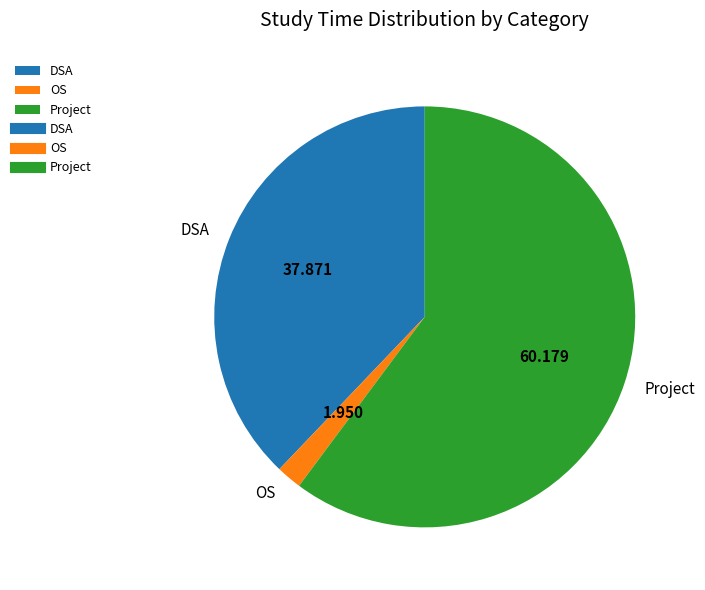

Which category has the biggest portion of the pie?

Project